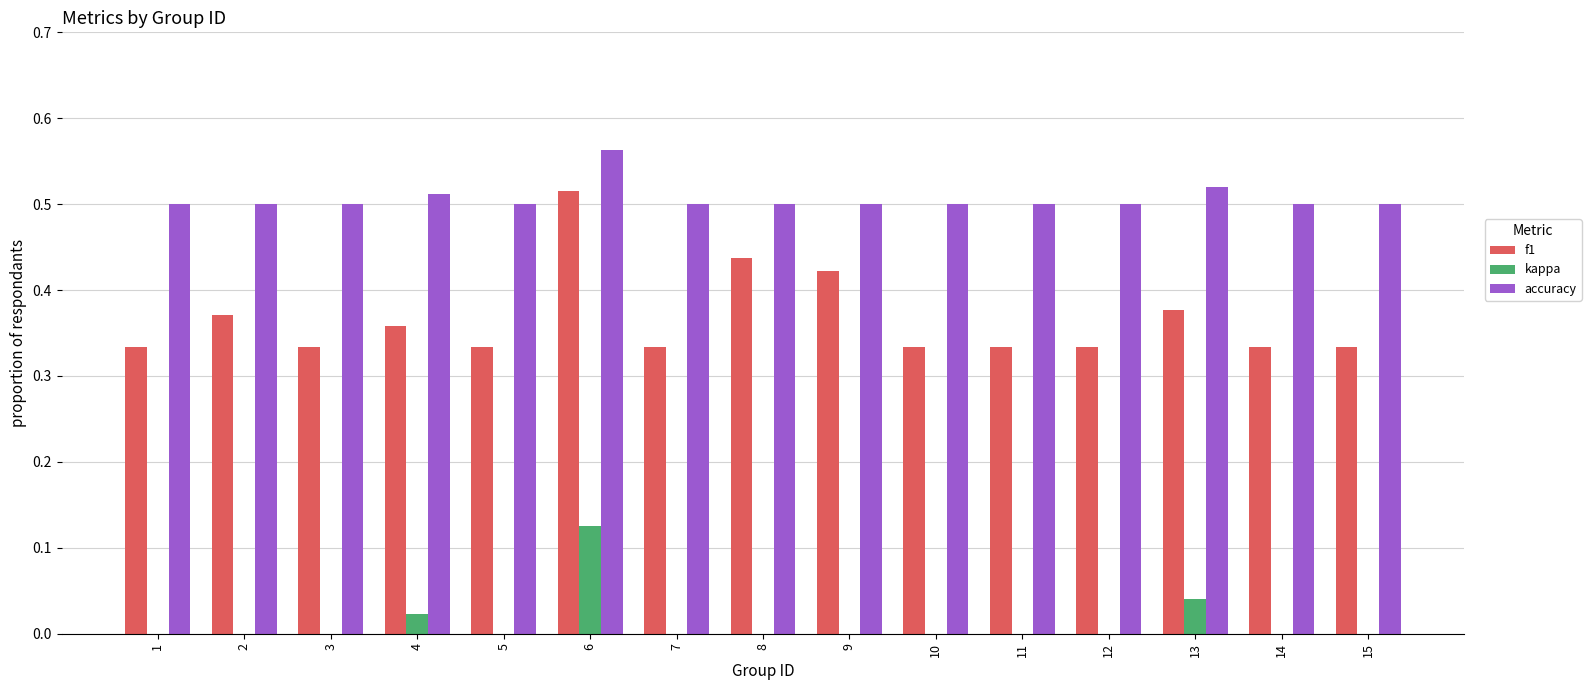

The kappa series shows 0.0 at 12. True or false?

True